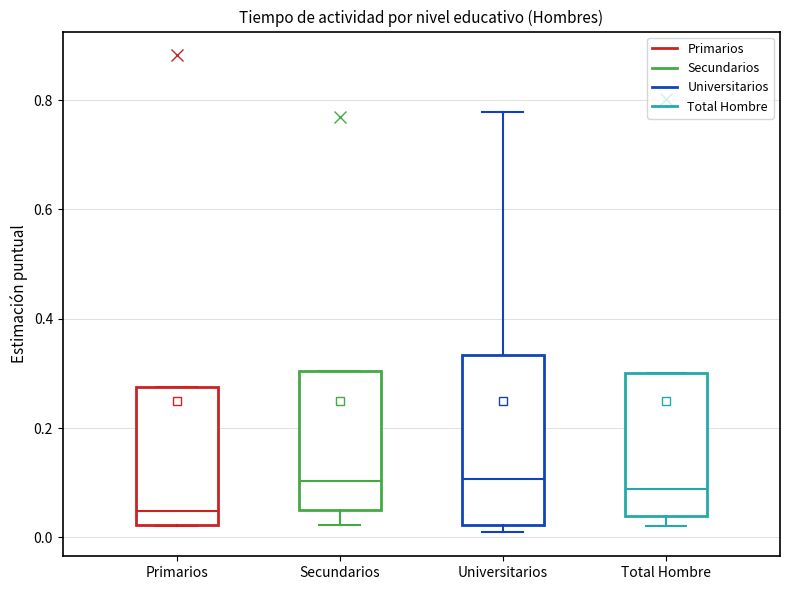

Which box has the lowest median line?

Primarios